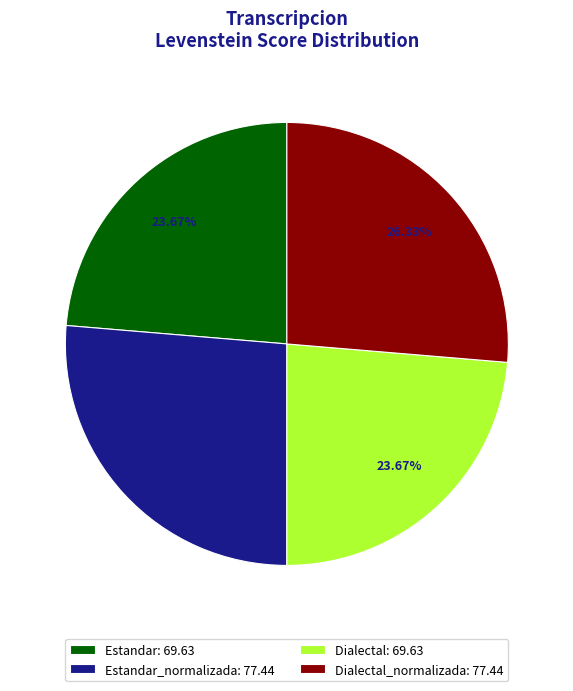

Count the number of slices in the pie.

4